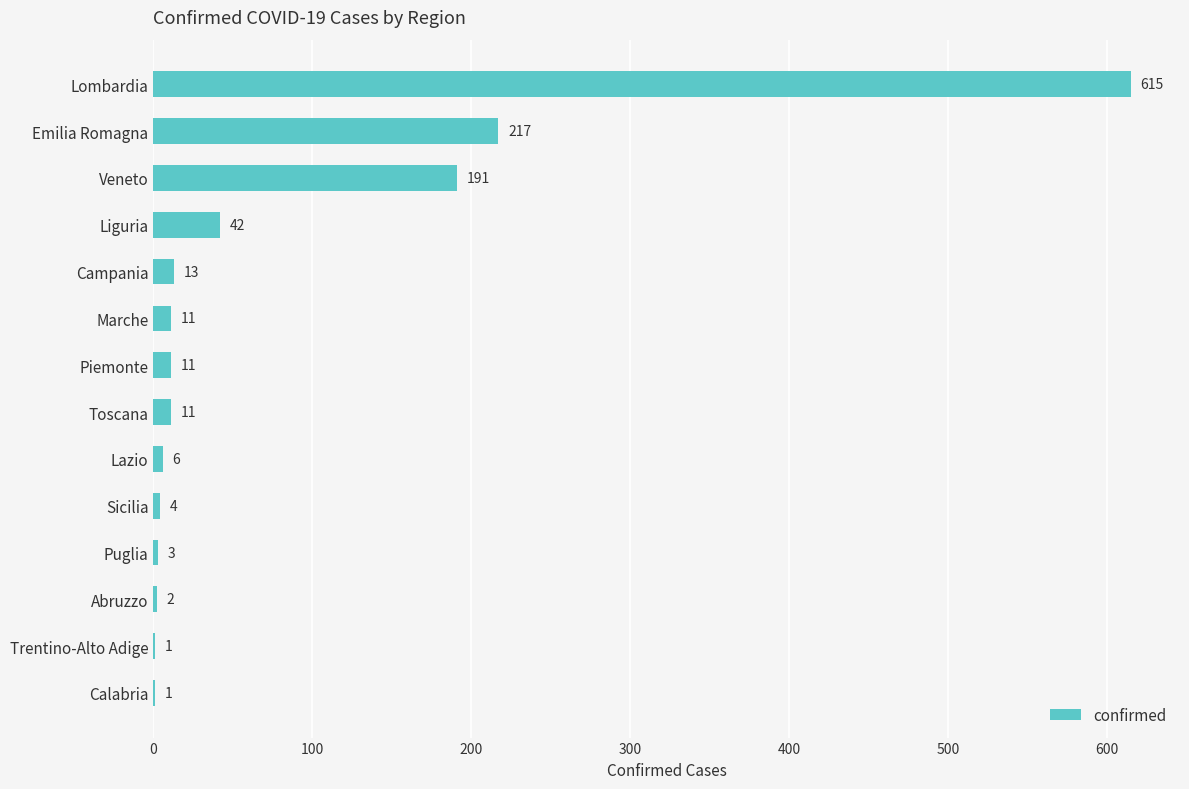

Between Sicilia and Piemonte, which is larger?

Piemonte